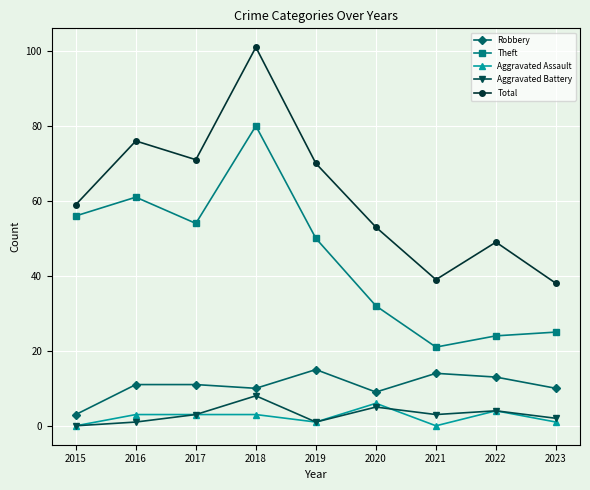

Reading left to right, what are all the values shown in this chart?

Robbery: 2015=3	2016=11	2017=11	2018=10	2019=15	2020=9	2021=14	2022=13	2023=10
Theft: 2015=56	2016=61	2017=54	2018=80	2019=50	2020=32	2021=21	2022=24	2023=25
Aggravated Assault: 2015=0	2016=3	2017=3	2018=3	2019=1	2020=6	2021=0	2022=4	2023=1
Aggravated Battery: 2015=0	2016=1	2017=3	2018=8	2019=1	2020=5	2021=3	2022=4	2023=2
Total: 2015=59	2016=76	2017=71	2018=101	2019=70	2020=53	2021=39	2022=49	2023=38